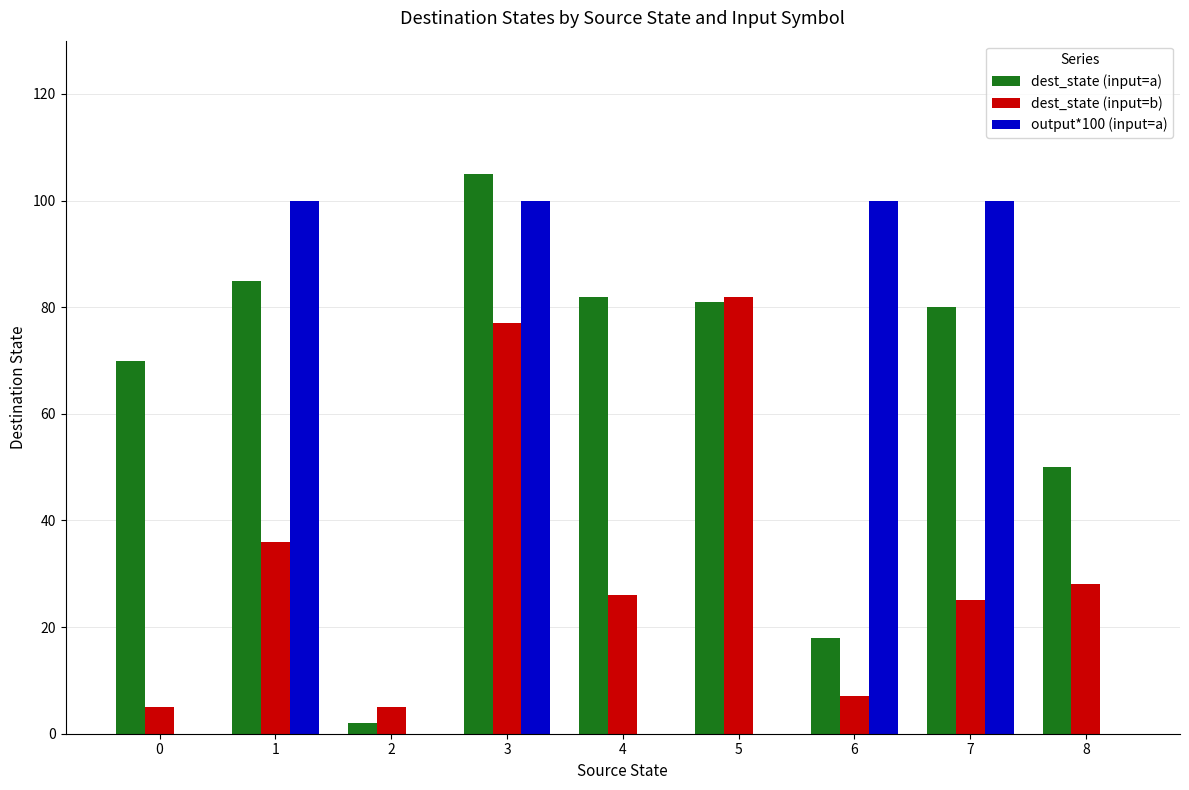

Reading left to right, what are all the values shown in this chart?

dest_state (input=a): 0=70	1=85	2=2	3=105	4=82	5=81	6=18	7=80	8=50
dest_state (input=b): 0=5	1=36	2=5	3=77	4=26	5=82	6=7	7=25	8=28
output*100 (input=a): 0=0	1=100	2=0	3=100	4=0	5=0	6=100	7=100	8=0